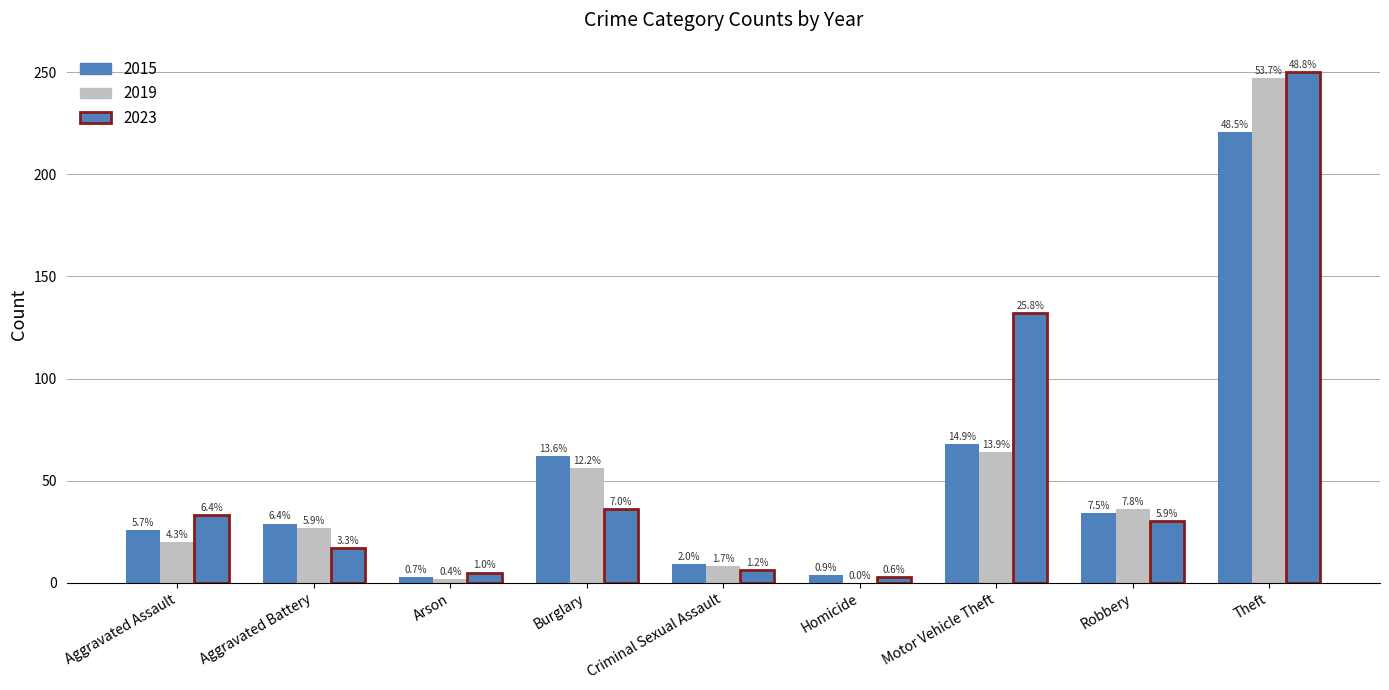

What is the value of the 2019 bar at the 1st from the left?

20